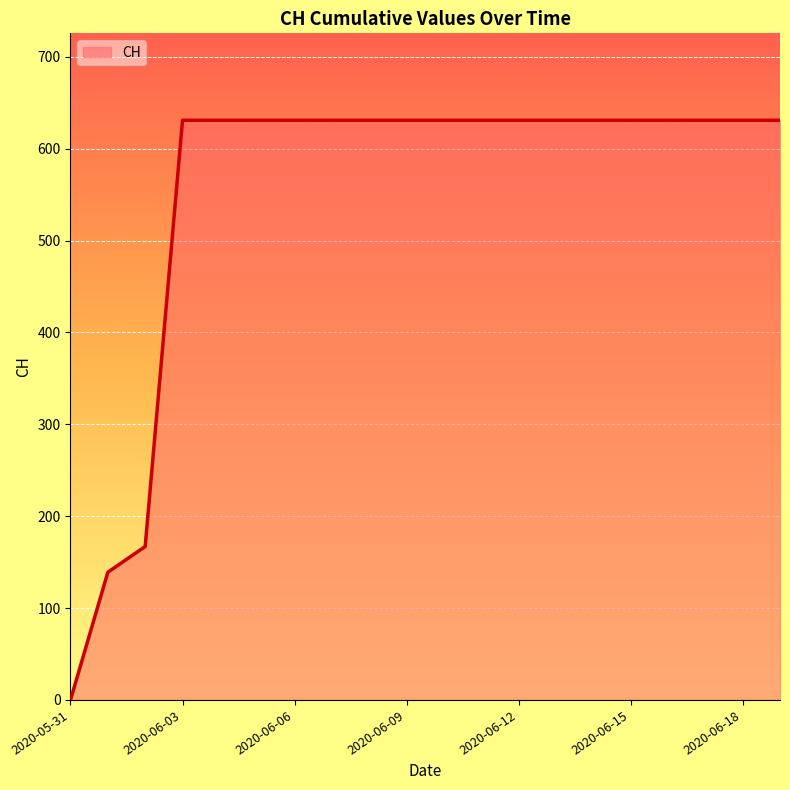

How many series are shown in this chart?

1